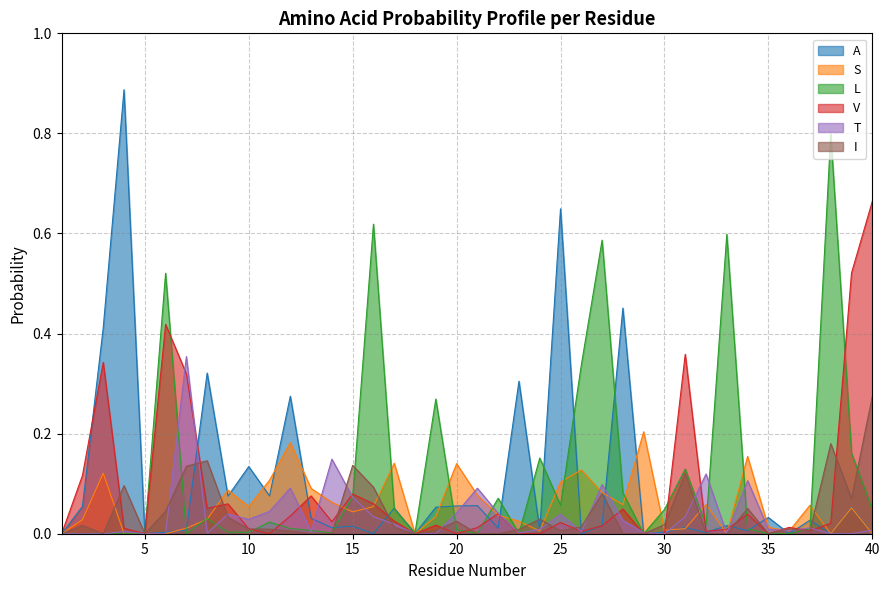

Between 24 and 29, which series saw the biggest shift?

S